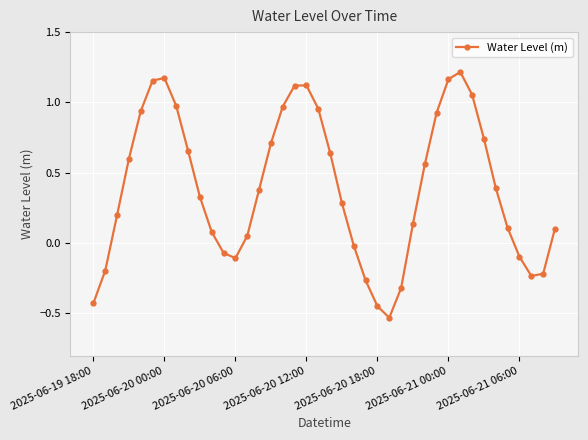

What is the difference between the maximum and minimum values?

1.7